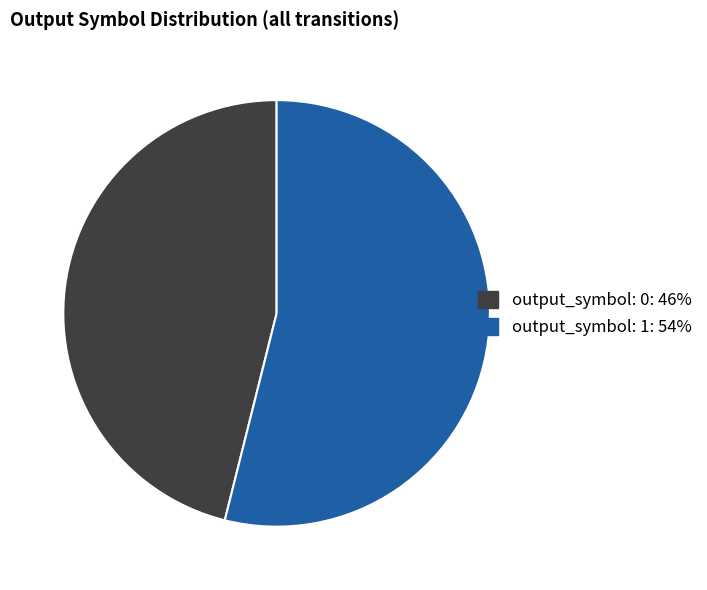

Is there any slice that represents more than half of the pie?

Yes